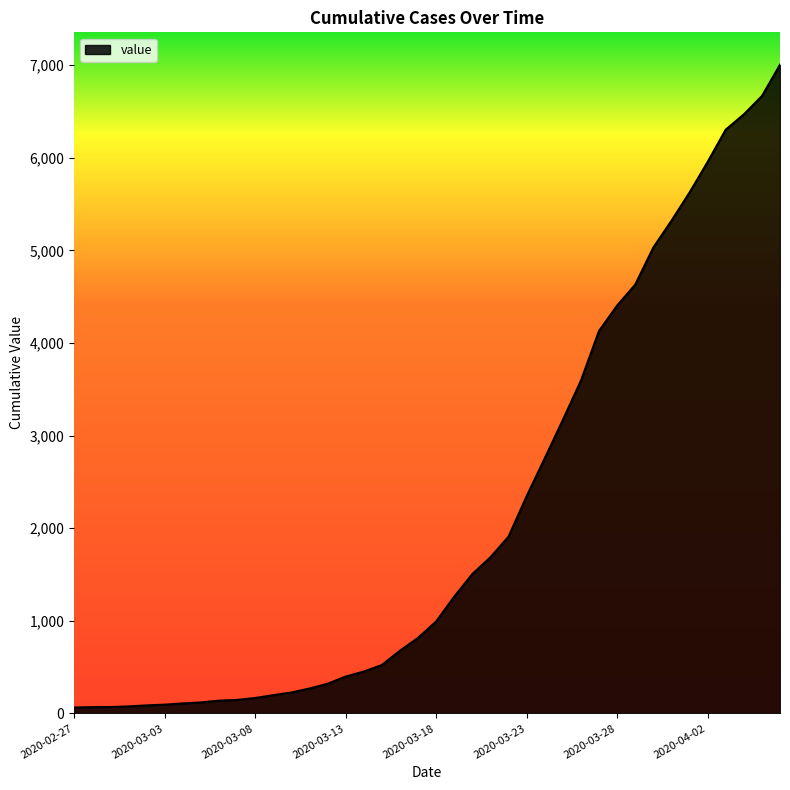

What is the difference between the maximum and minimum values?

6940